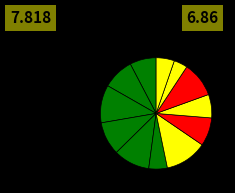

To the nearest percent, what is the difference between the largest and smallest slice percentages?

8%